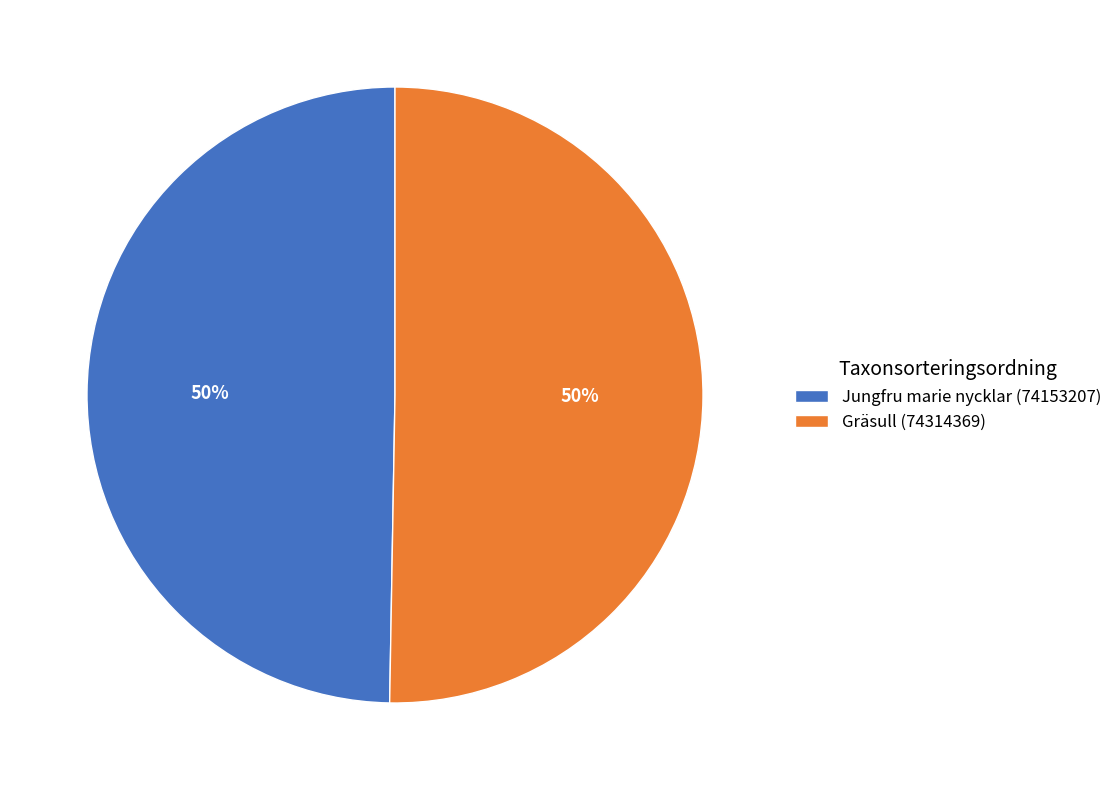

Do Jungfru marie nycklar (74153207) and Gräsull (74314369) together represent more than half of the pie?

Yes